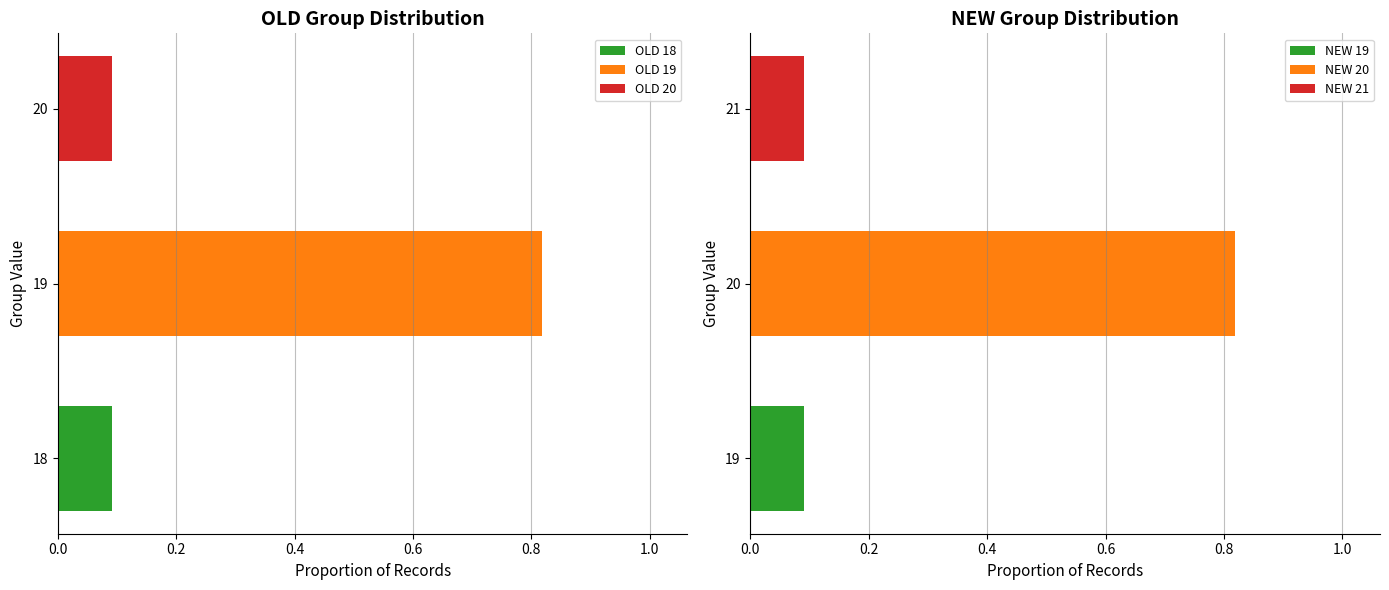

List the labels in order of OLD 19 value, smallest first.

19